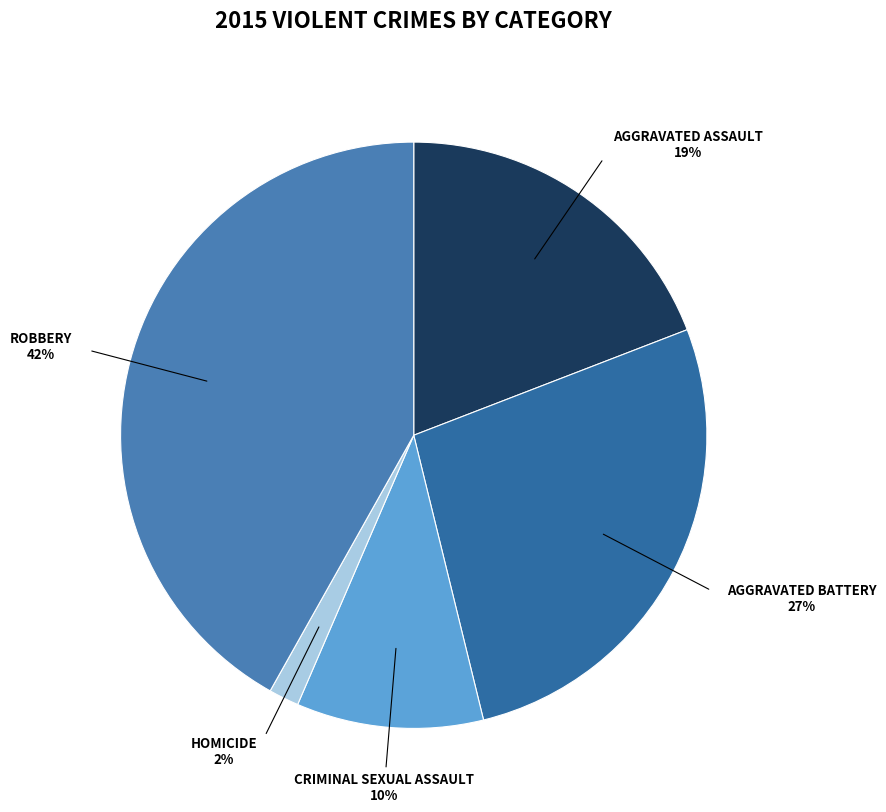

How many slices are in this pie chart?

5